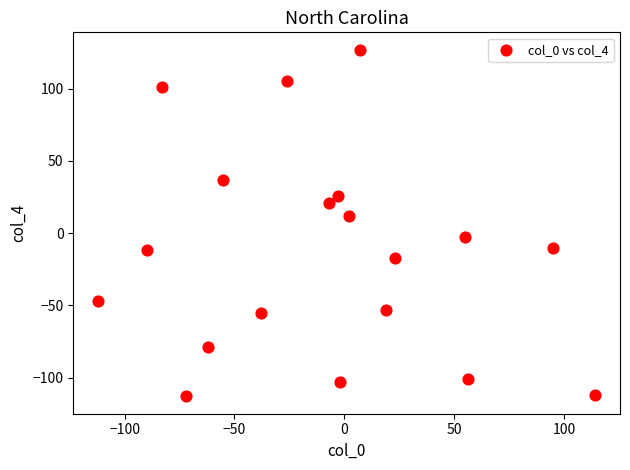

What is the range of X values (max minus min)?

226